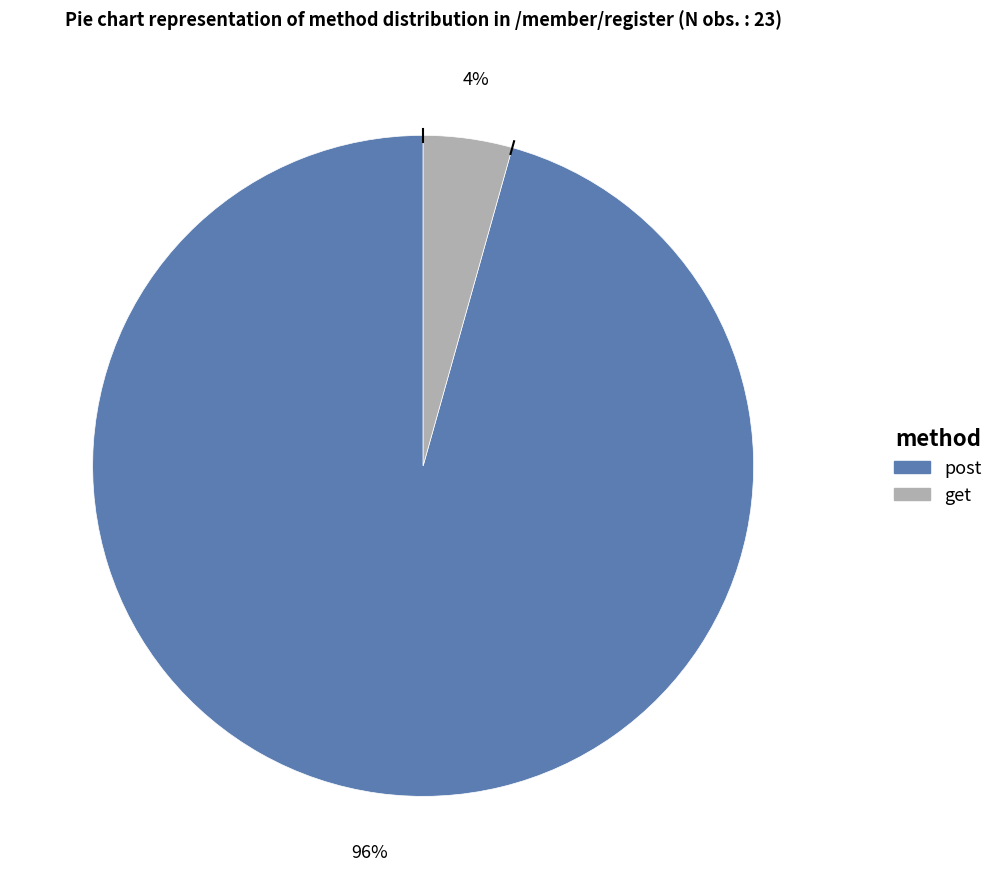

Count the number of slices in the pie.

2